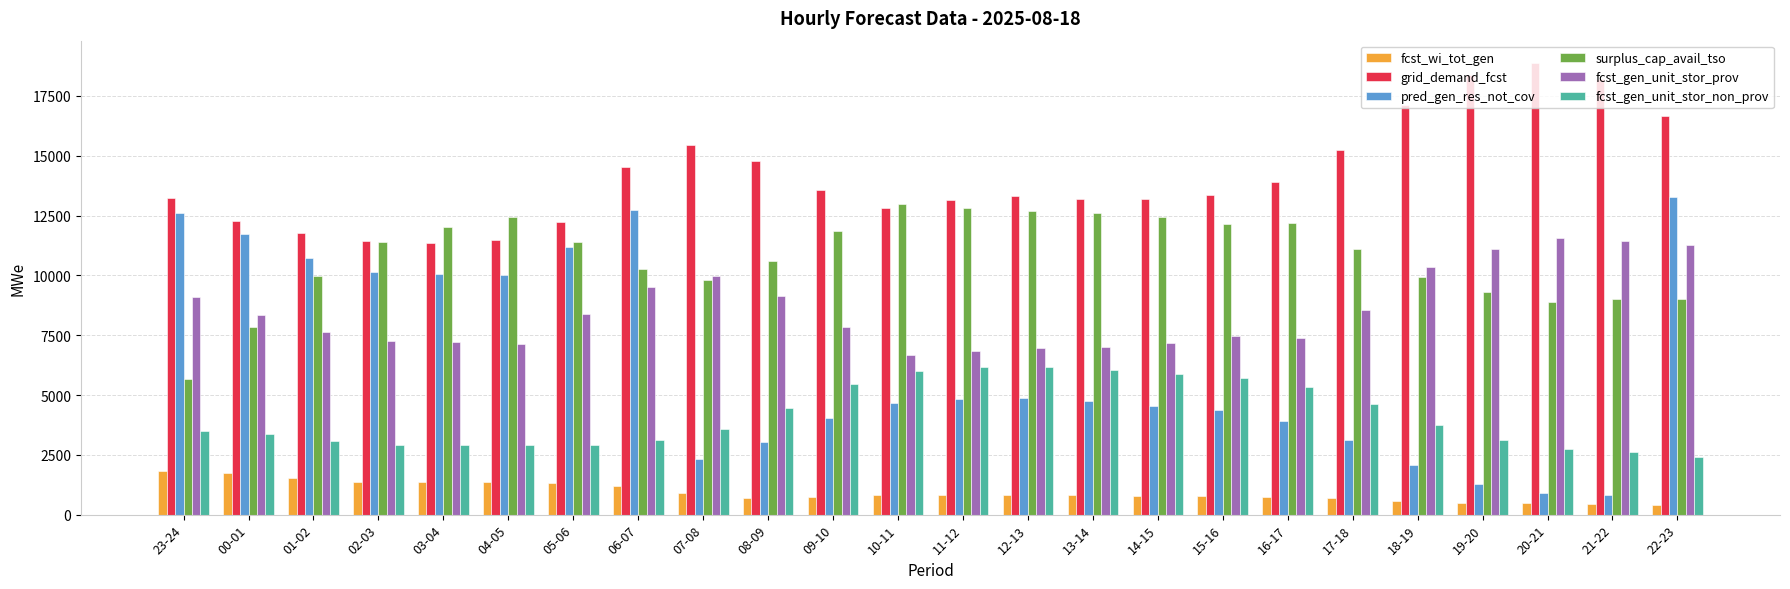

What is the average value of the pred_gen_res_not_cov series?

6336